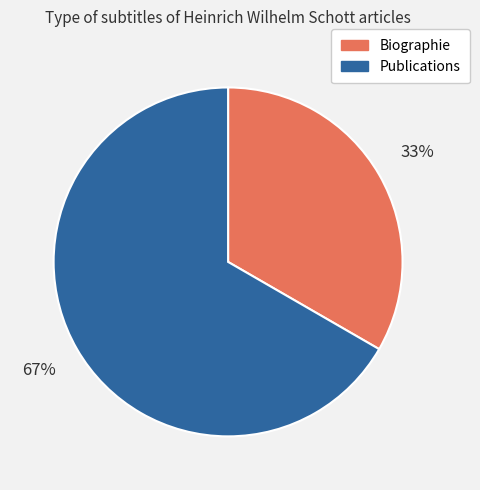

What is the majority slice?

Publications